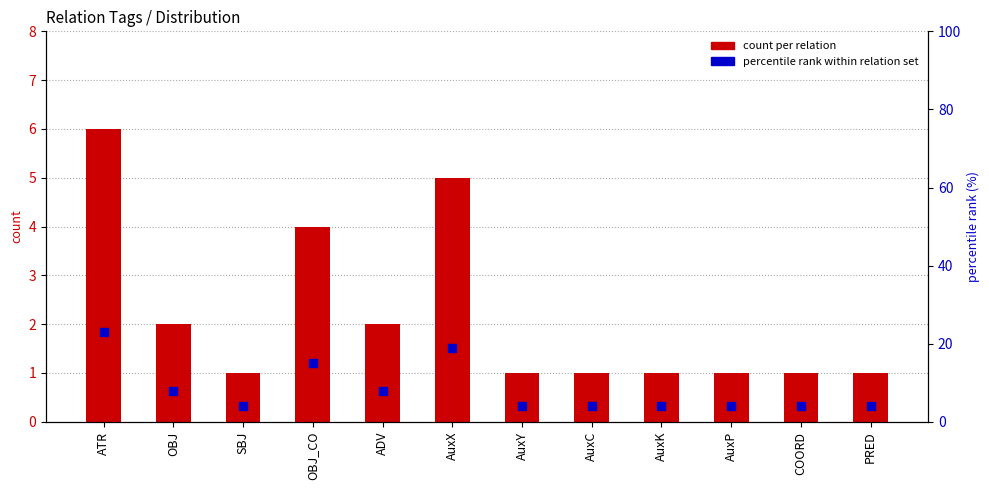

At how many categories does at least one series exceed 6?

5